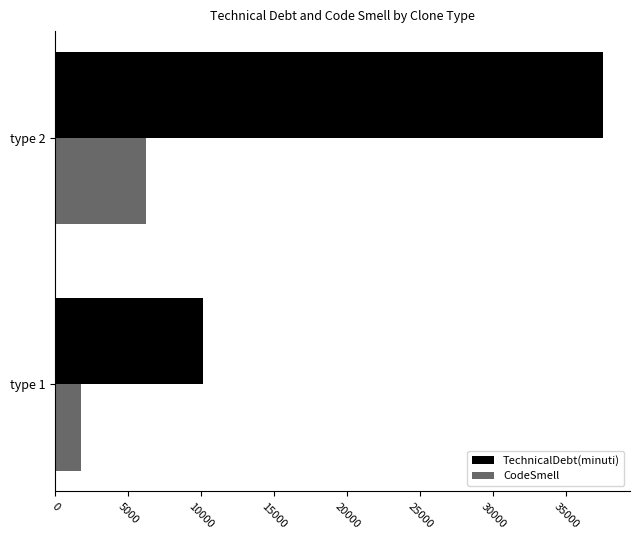

List the series in order of their peak value, highest first.

TechnicalDebt(minuti), CodeSmell